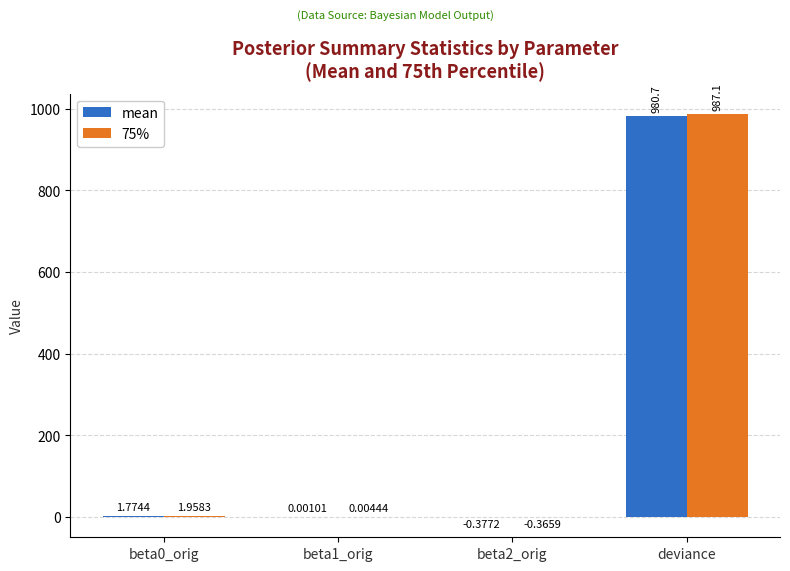

Which series changed the most between beta1_orig and beta2_orig?

mean